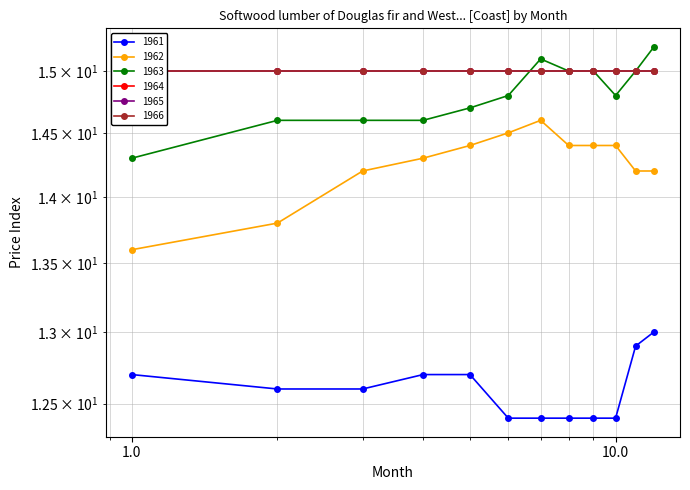

How many data points in 1962 are less than 14?

2